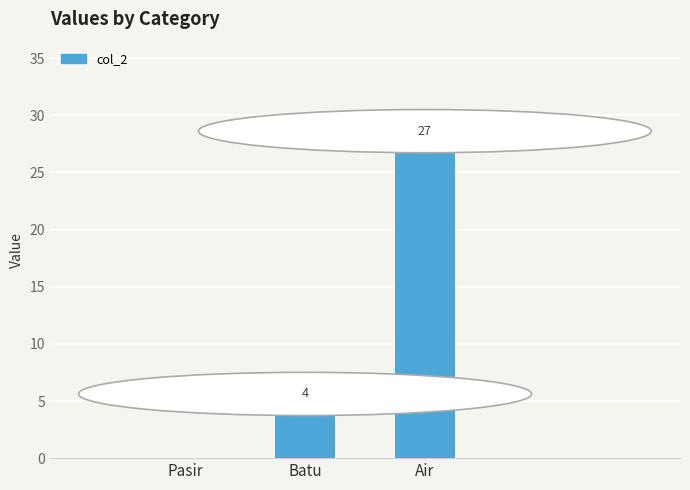

What is the maximum value shown in the chart?

27